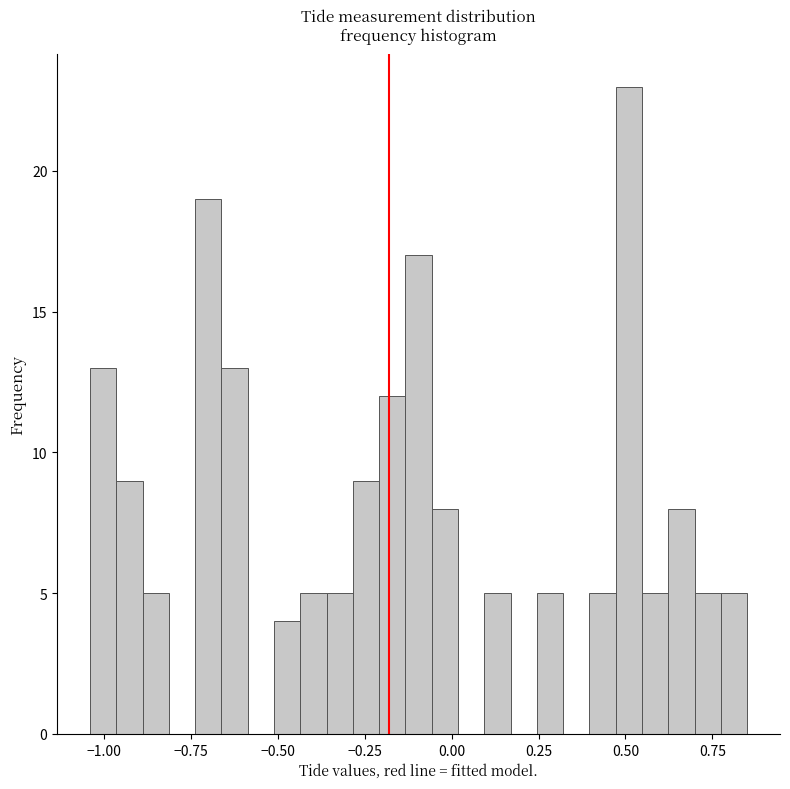

Read against the x-axis, roughly where is the centre of the tallest bar?

0.50